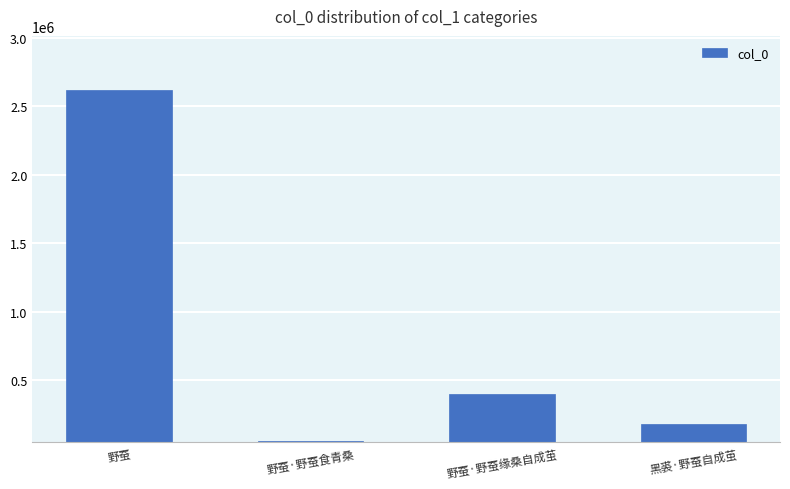

What is the average value?

812546